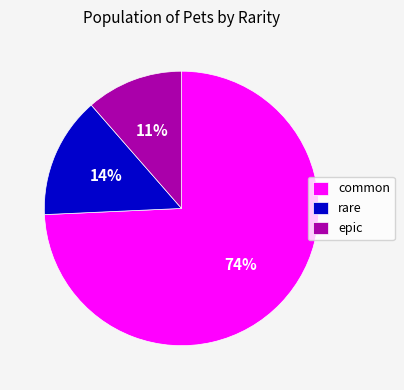

The rare slice represents 14% of the pie. True or false?

True